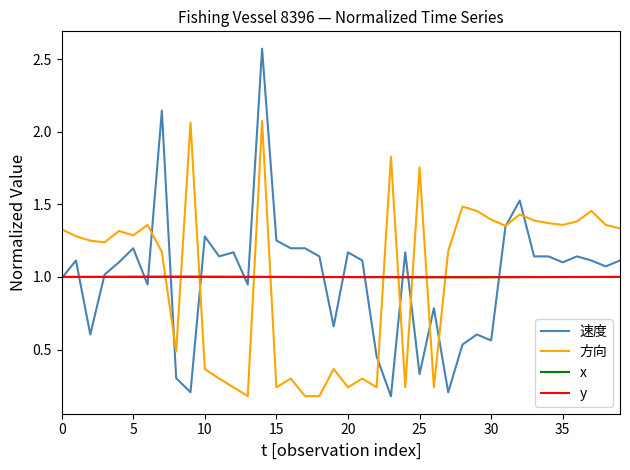

Which series has the widest spread of values?

速度